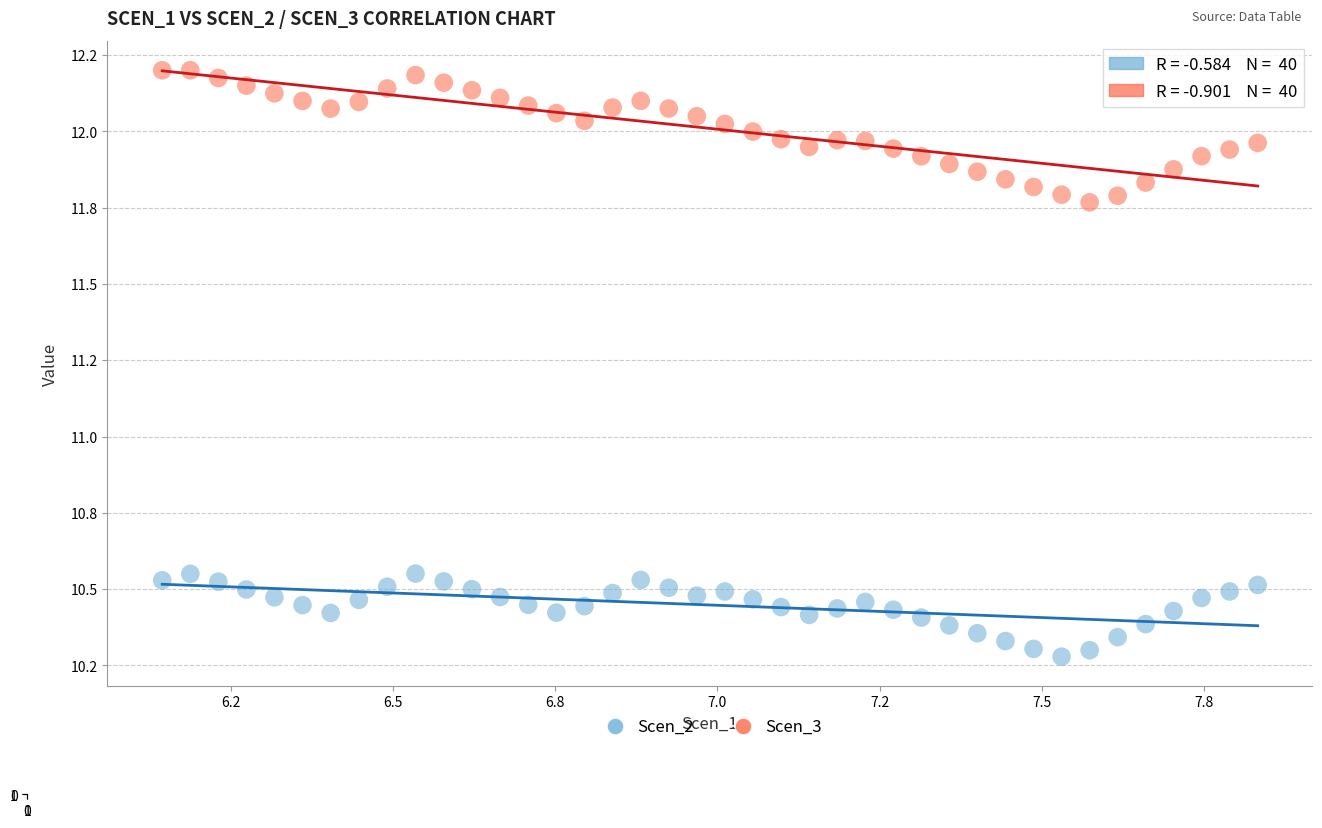

What are all the series names shown in the legend?

Scen_2, Scen_3